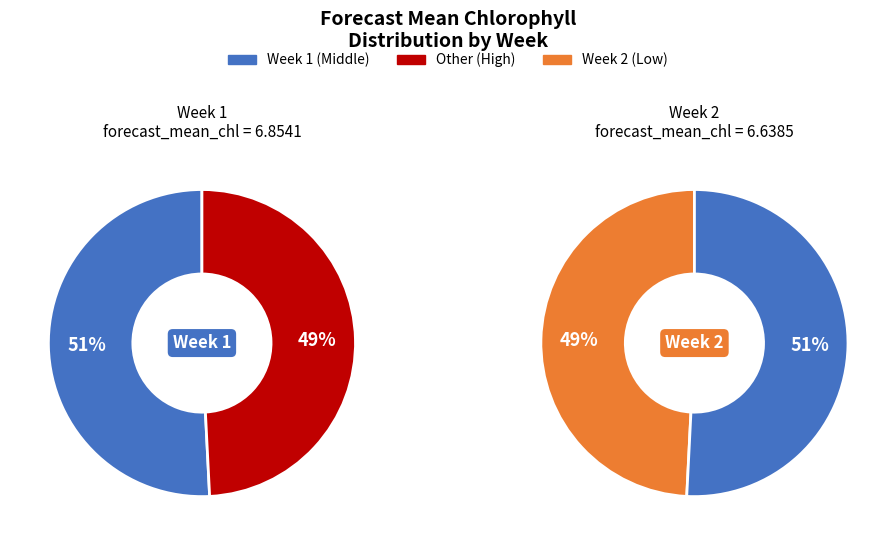

What is the ratio of the value at 2 to the value at 1?

1.0